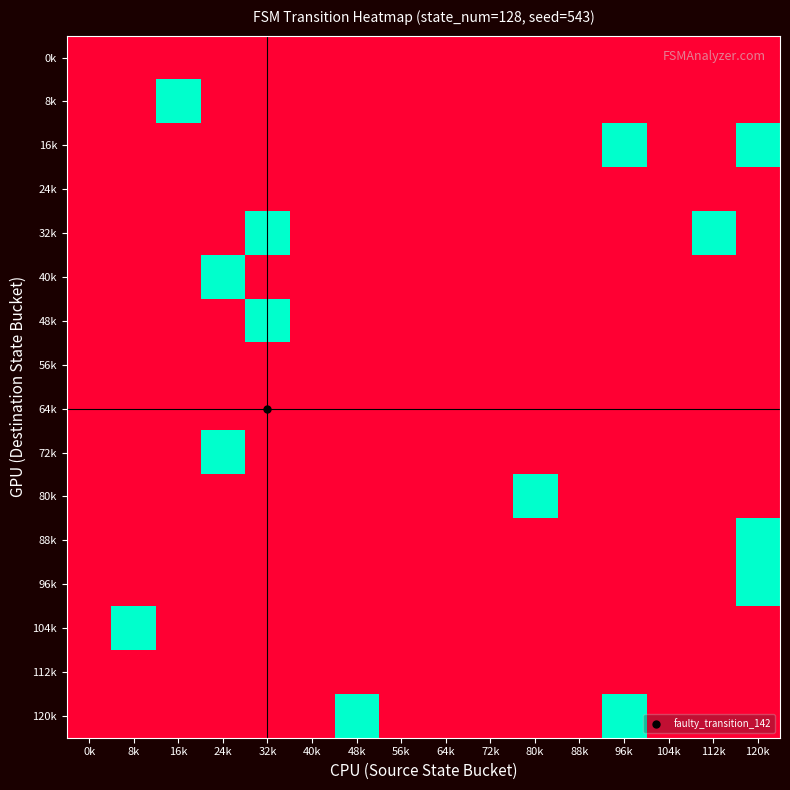

Count the number of categories in the chart.

16